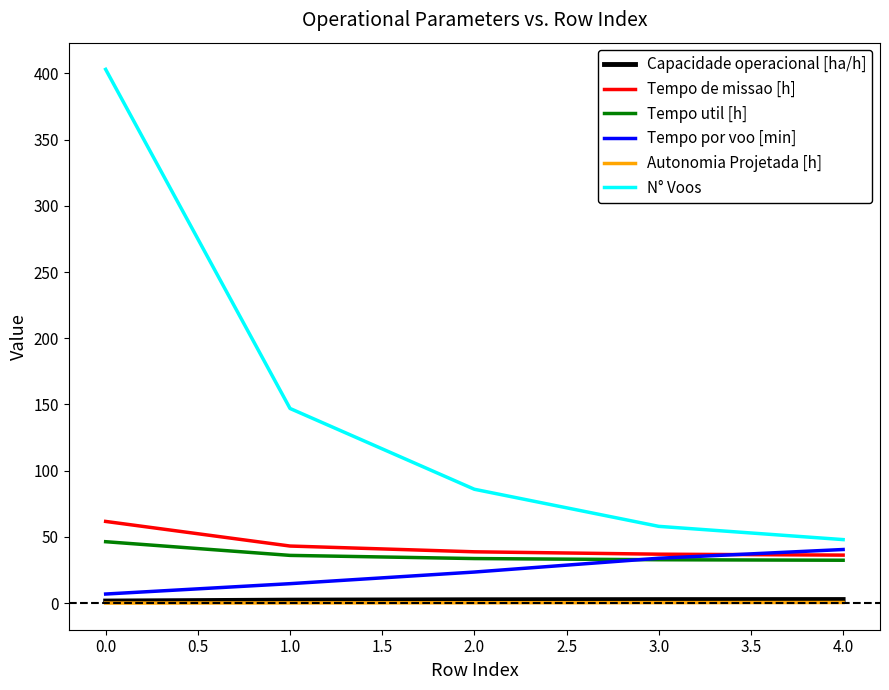

Which series has the largest total across all categories?

N° Voos